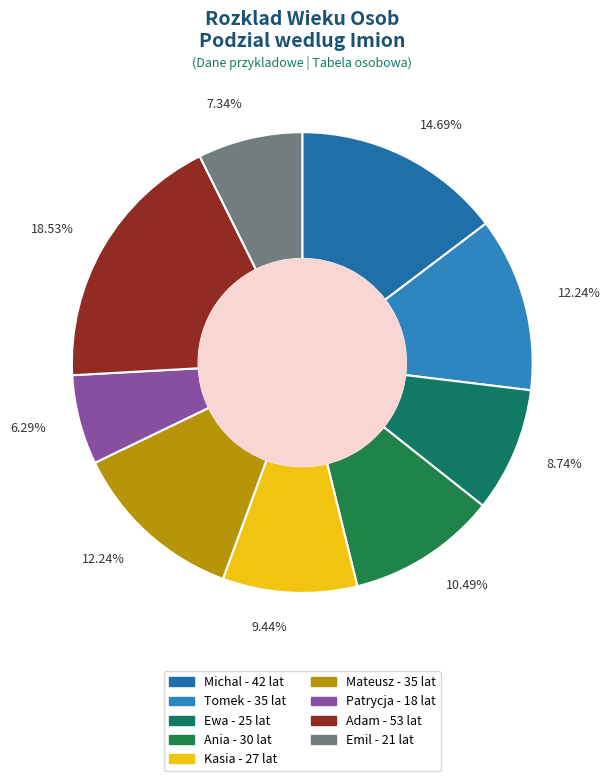

To the nearest percent, what portion does Patrycja represent?

6%